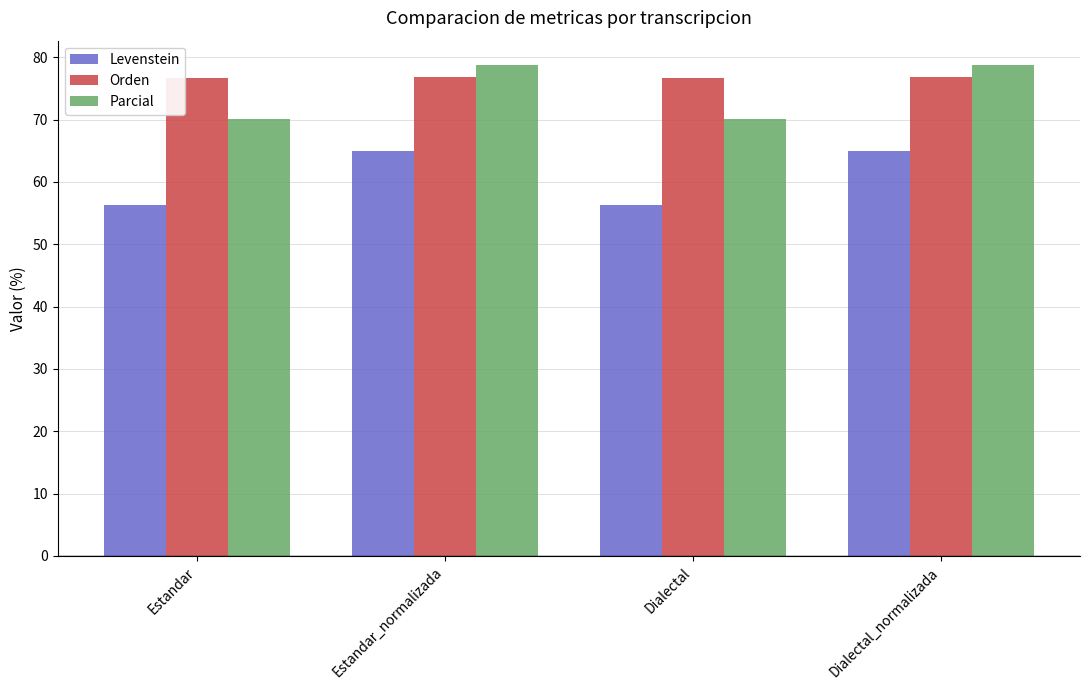

What is the difference between the maximum and minimum values in the Levenstein series?

8.7